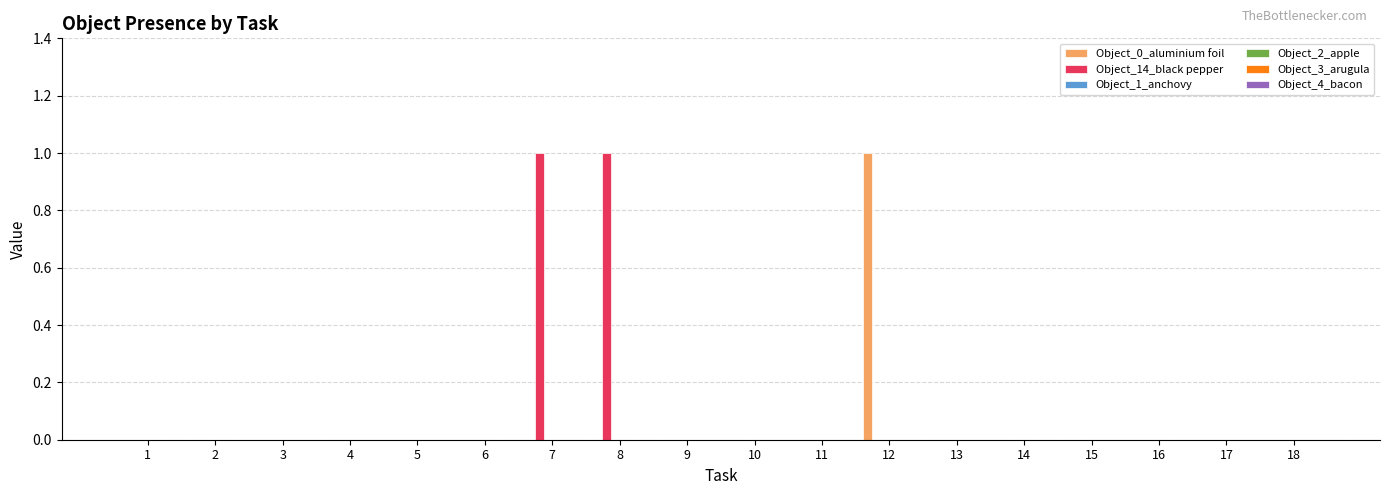

How many series are shown in this chart?

2